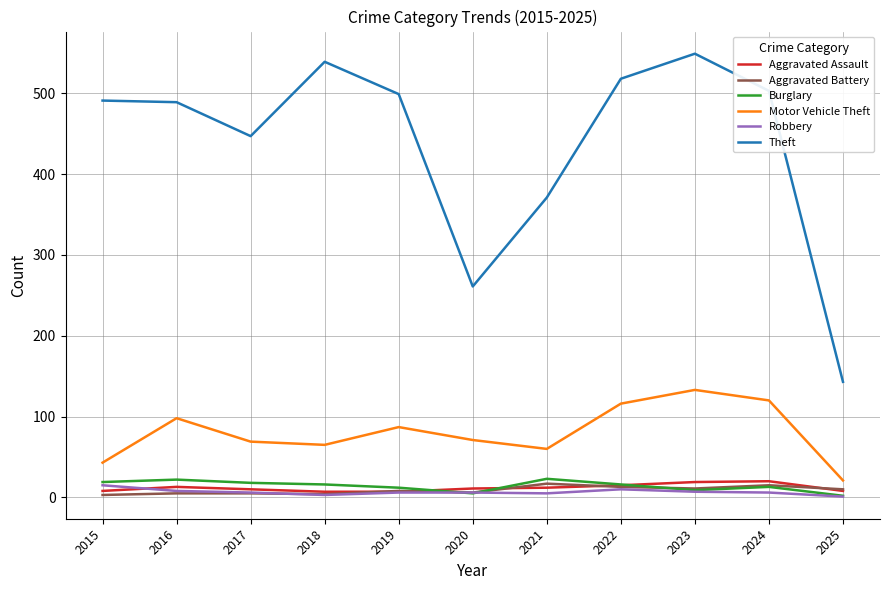

Which series has the largest total across all categories?

Theft